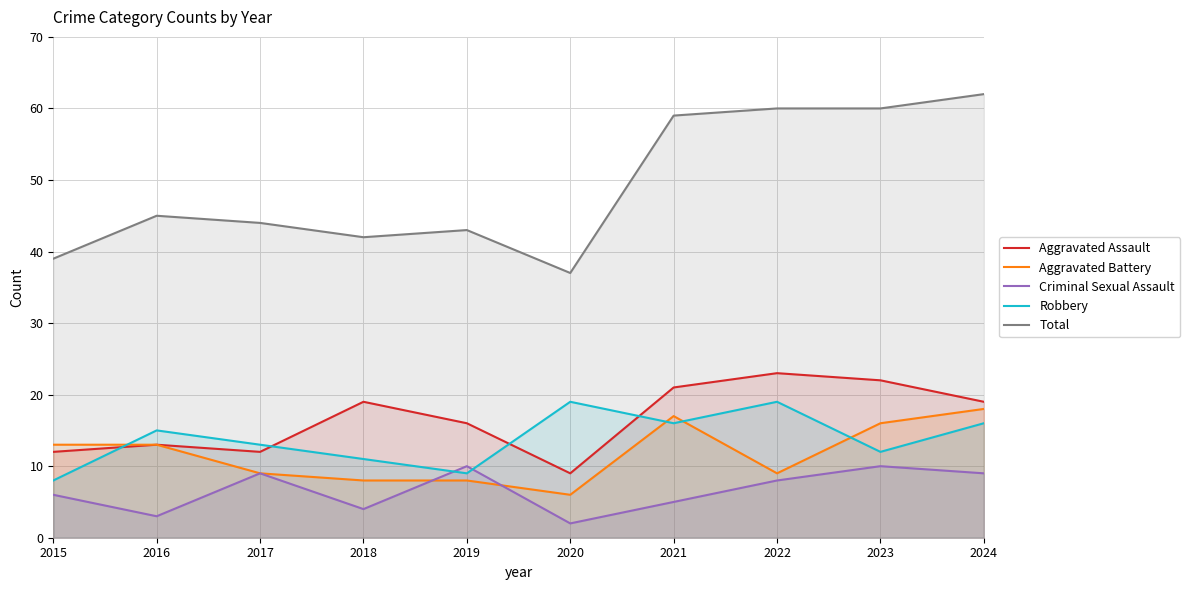

Reading left to right, transcribe all the data shown in this chart.

Aggravated Assault: 12	13	12	19	16	9	21	23	22	19
Aggravated Battery: 13	13	9	8	8	6	17	9	16	18
Criminal Sexual Assault: 6	3	9	4	10	2	5	8	10	9
Robbery: 8	15	13	11	9	19	16	19	12	16
Total: 39	45	44	42	43	37	59	60	60	62